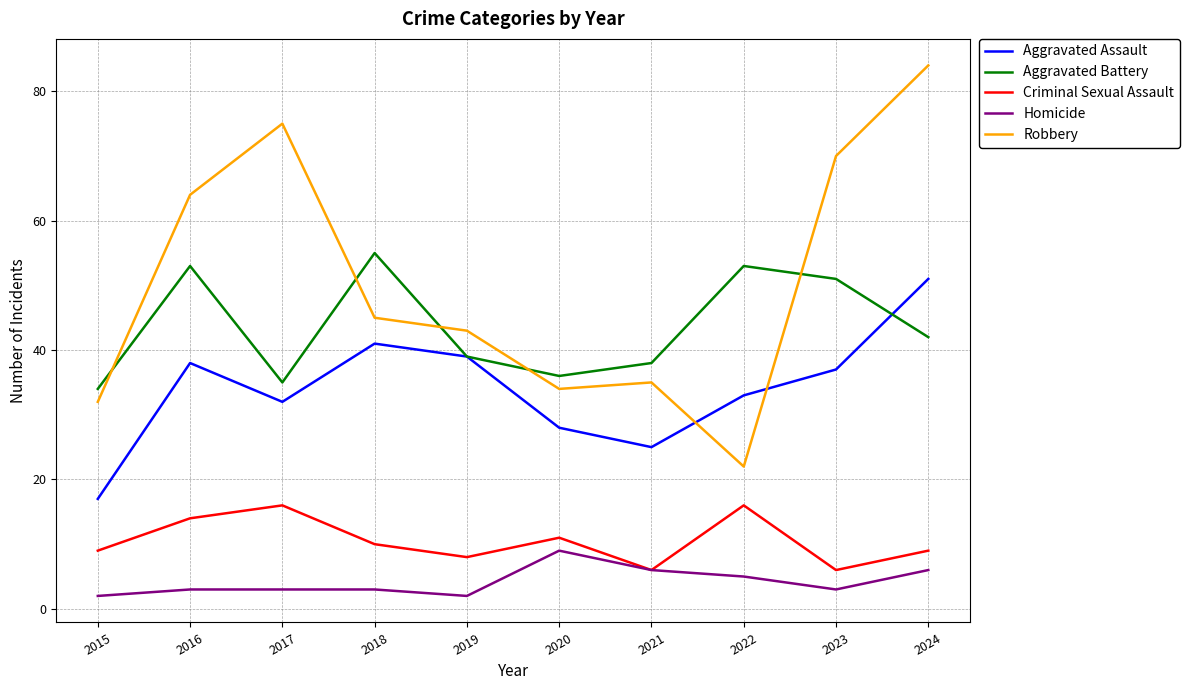

In Criminal Sexual Assault, how many points are higher than both neighbors (excluding endpoints)?

3